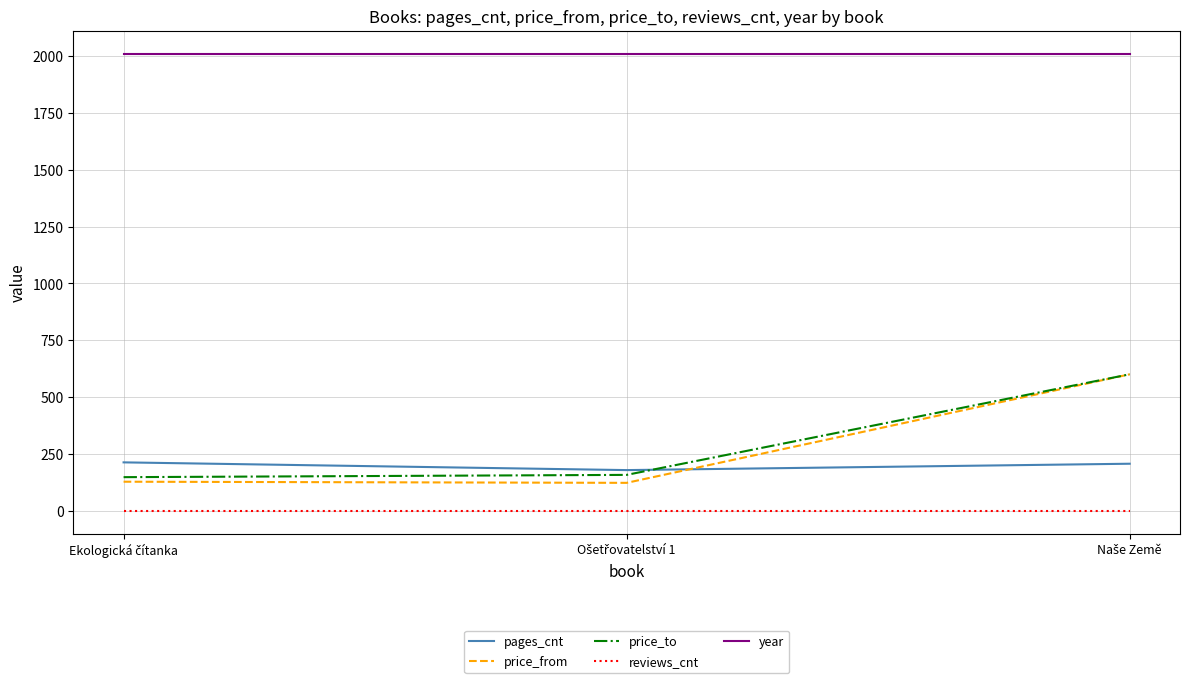

What is the highest value of the price_to series?

601